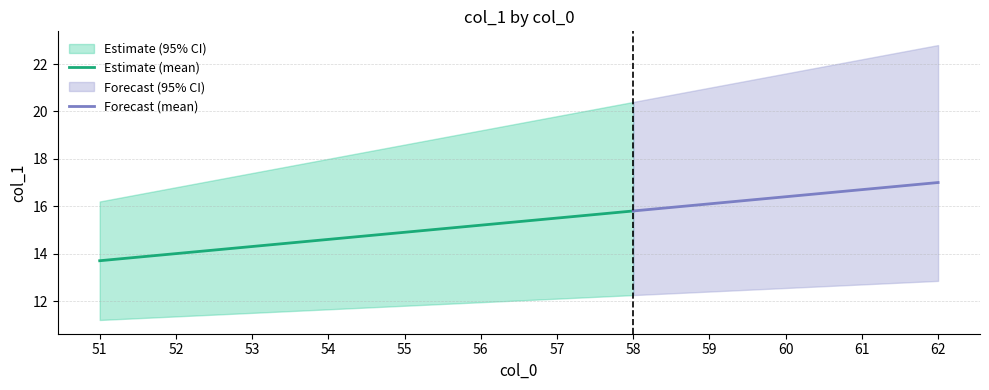

True or false: Estimate (mean) has a value of 26.5 at 55.

False